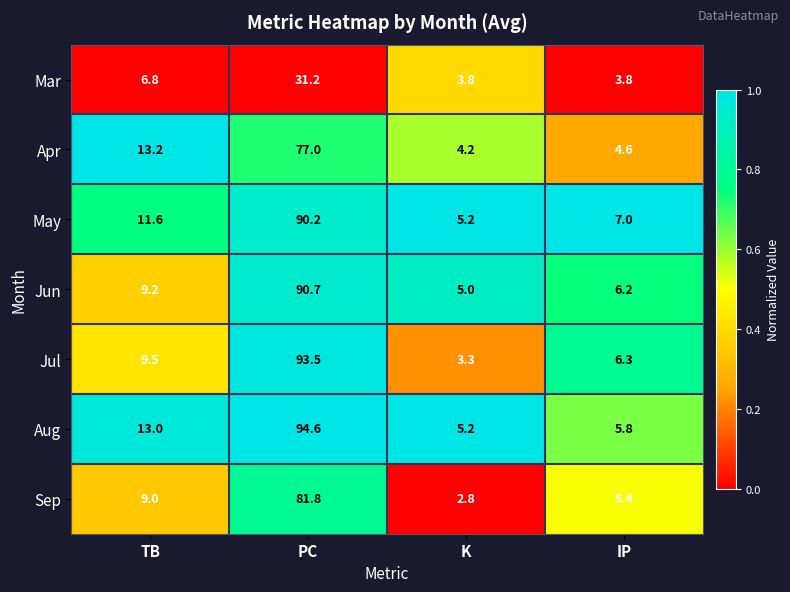

Reading left to right, list all the values displayed in this chart.

Mar: TB=6.8	PC=31.2	K=3.8	IP=3.8
Apr: TB=13.2	PC=77.0	K=4.2	IP=4.6
May: TB=11.6	PC=90.2	K=5.2	IP=7.0
Jun: TB=9.2	PC=90.7	K=5.0	IP=6.2
Jul: TB=9.5	PC=93.5	K=3.3	IP=6.3
Aug: TB=13.0	PC=94.6	K=5.2	IP=5.8
Sep: TB=9.0	PC=81.8	K=2.8	IP=5.4